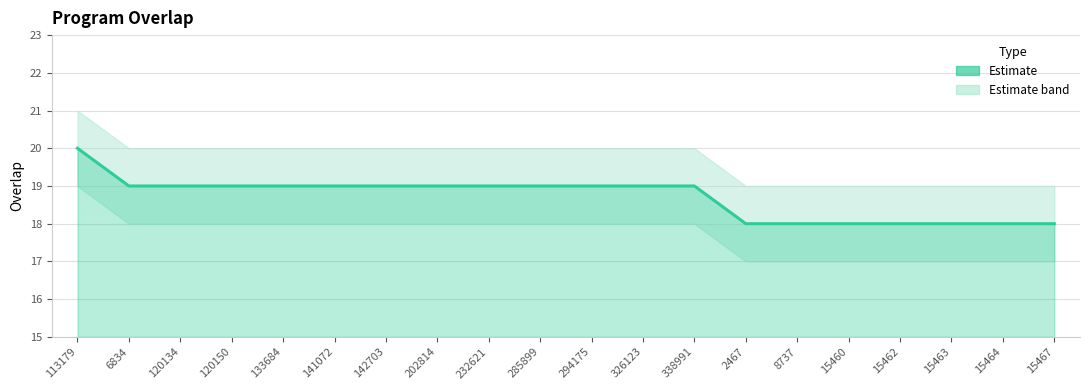

What is the value of the 14th point from the left?

18